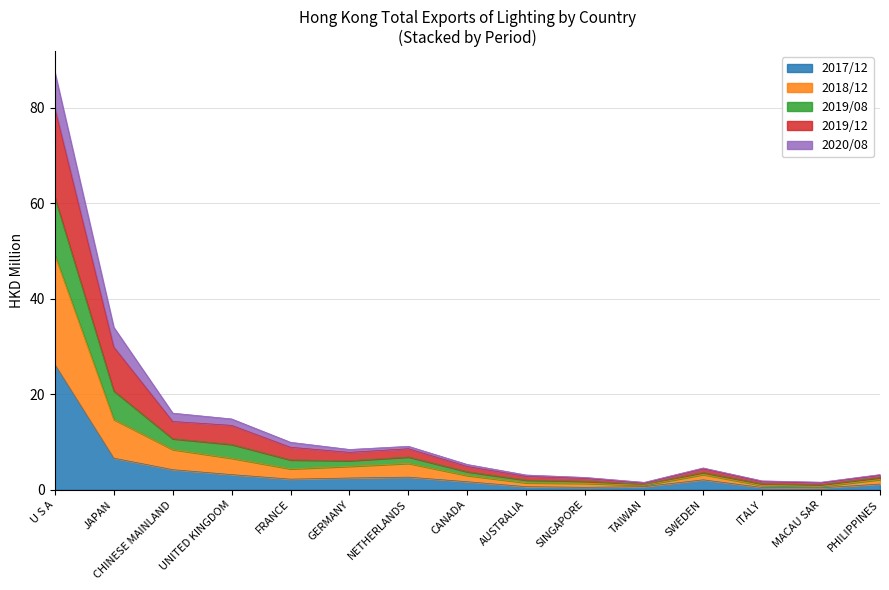

At which label does 2017/12 reach its peak?

U S A